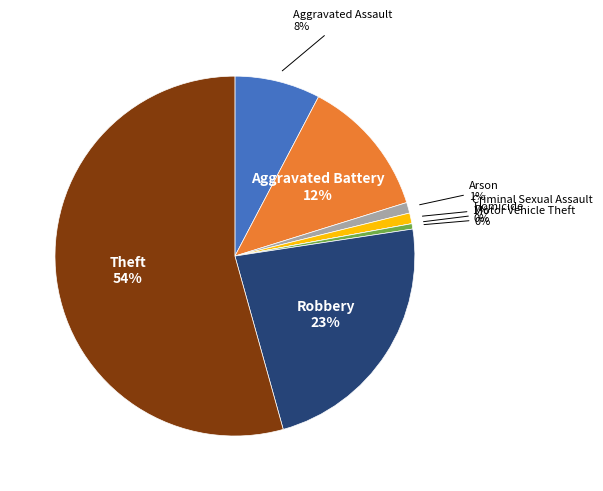

To the nearest percent, what is the difference between the Robbery and Motor Vehicle Theft slice percentages?

23%